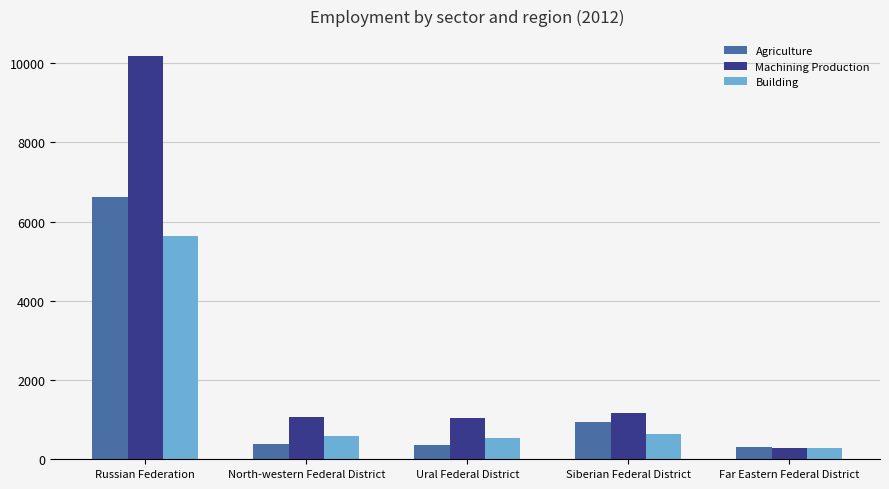

What are all the series names shown in the legend?

Agriculture, Machining Production, Building